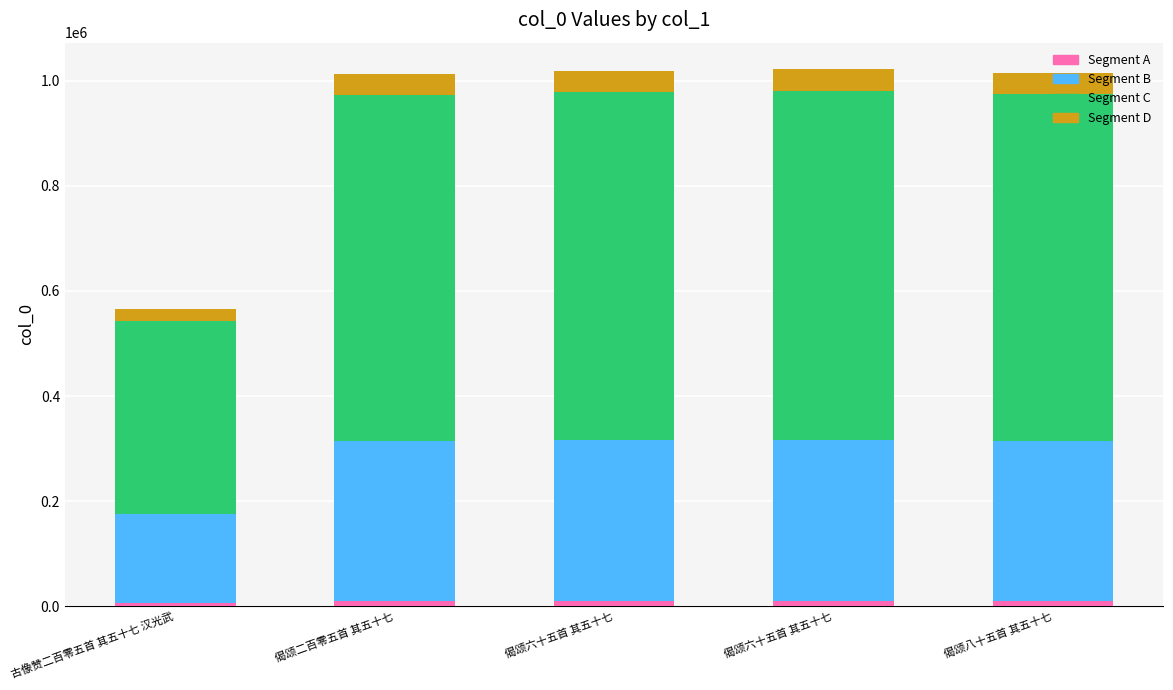

What is the average value of the Segment D series?

37070.2